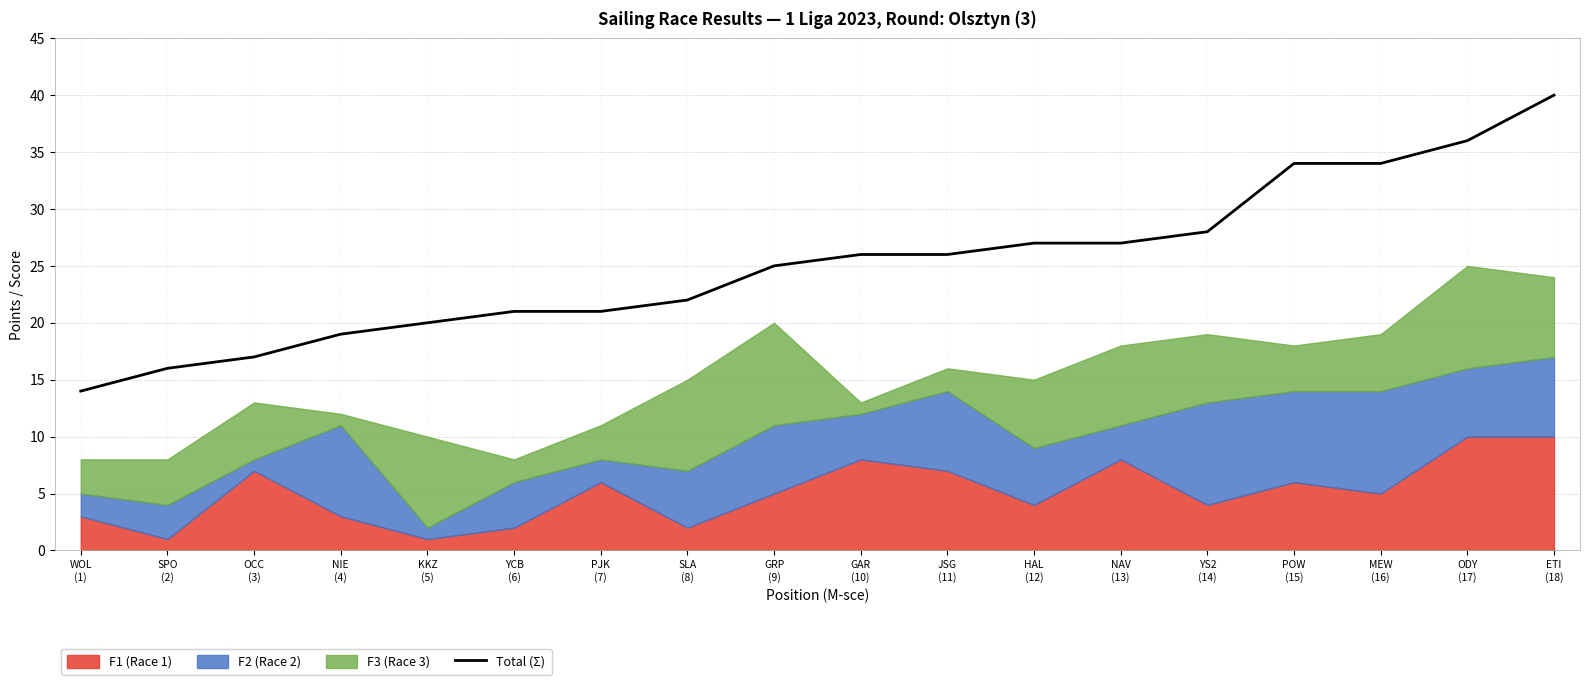

How many data points does each series have?

18